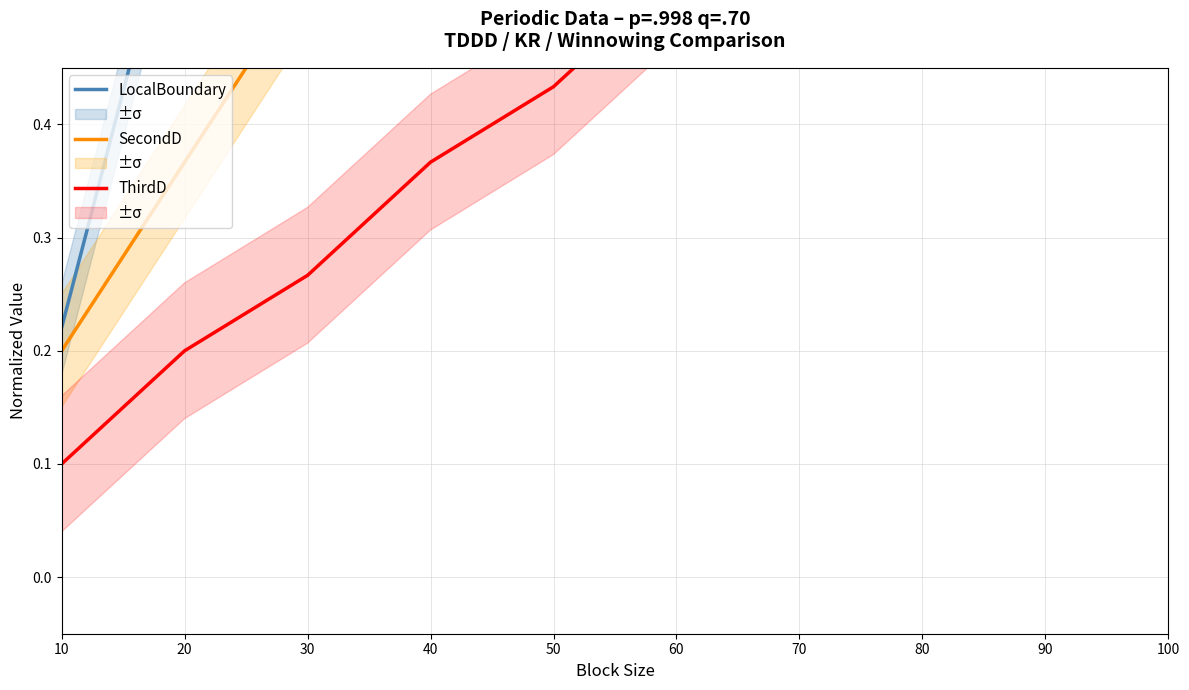

Which series has the widest spread of values?

SecondD (col_5)